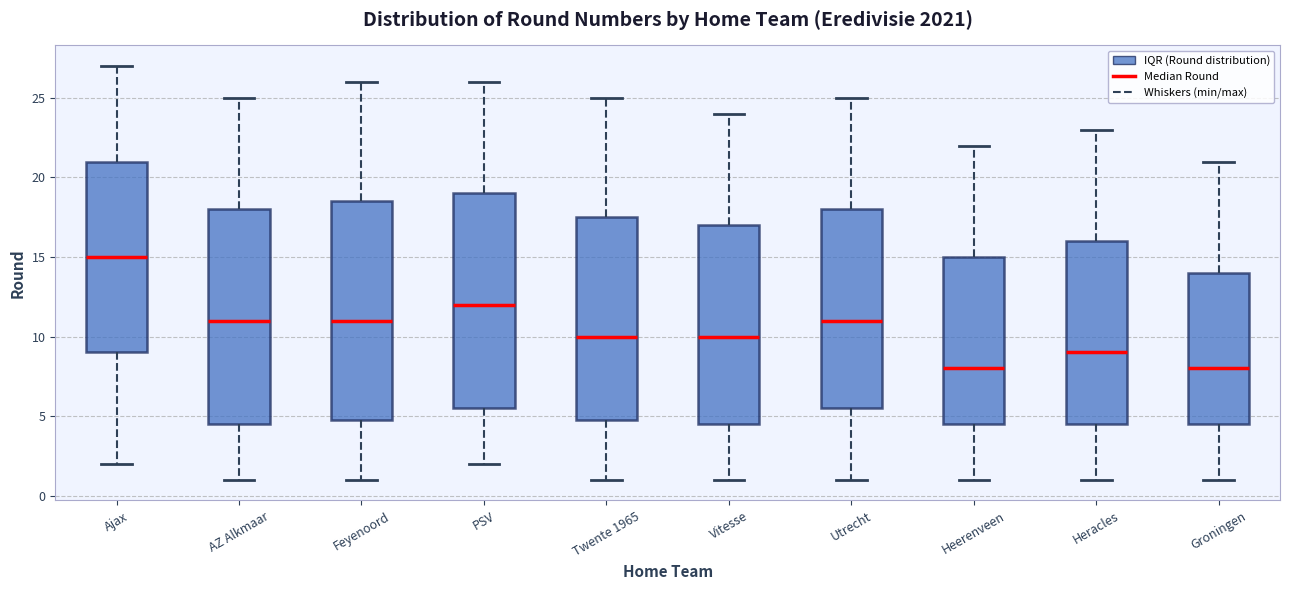

Reading left to right, transcribe this box plot: for each box, give where its median line is, the range the box spans, and where its two whiskers end, as read against the y-axis. The values are not printed on the chart, so give them approximately, as read against the axis.

Ajax: median 15.0, box 9.0 to 21.0, whiskers 2.0 to 27.0
AZ Alkmaar: median 11.0, box 4.5 to 18.0, whiskers 1.0 to 25.0
Feyenoord: median 11.0, box 5.0 to 18.5, whiskers 1.0 to 26.0
PSV: median 12.0, box 5.5 to 19.0, whiskers 2.0 to 26.0
Twente 1965: median 10.0, box 5.0 to 17.5, whiskers 1.0 to 25.0
Vitesse: median 10.0, box 4.5 to 17.0, whiskers 1.0 to 24.0
Utrecht: median 11.0, box 5.5 to 18.0, whiskers 1.0 to 25.0
Heerenveen: median 8.0, box 4.5 to 15.0, whiskers 1.0 to 22.0
Heracles: median 9.0, box 4.5 to 16.0, whiskers 1.0 to 23.0
Groningen: median 8.0, box 4.5 to 14.0, whiskers 1.0 to 21.0